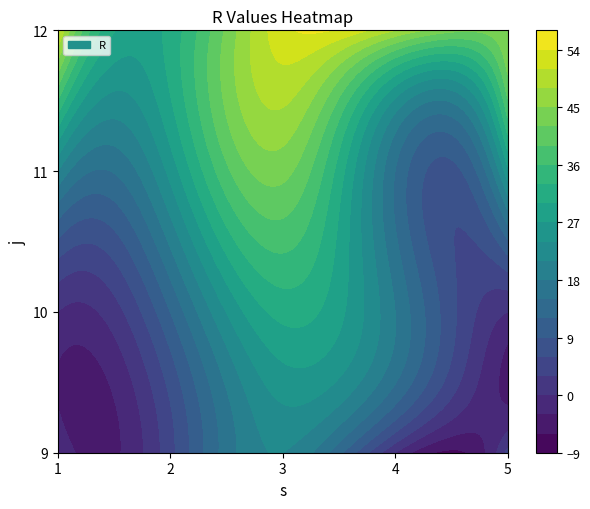

The value of 5 at 10 is 0. True or false?

True